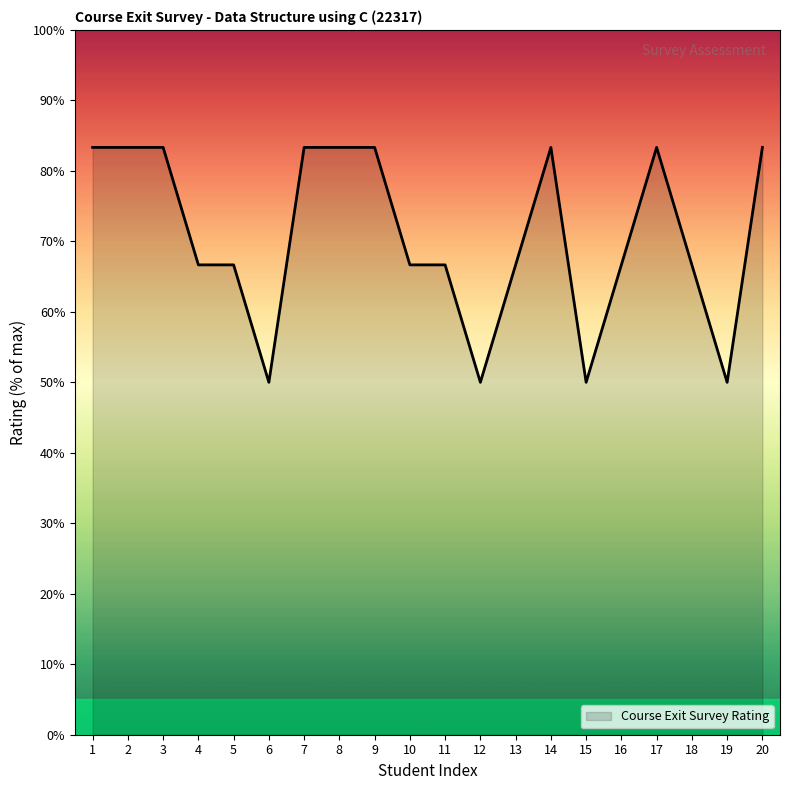

What is the smallest value displayed?

50.0